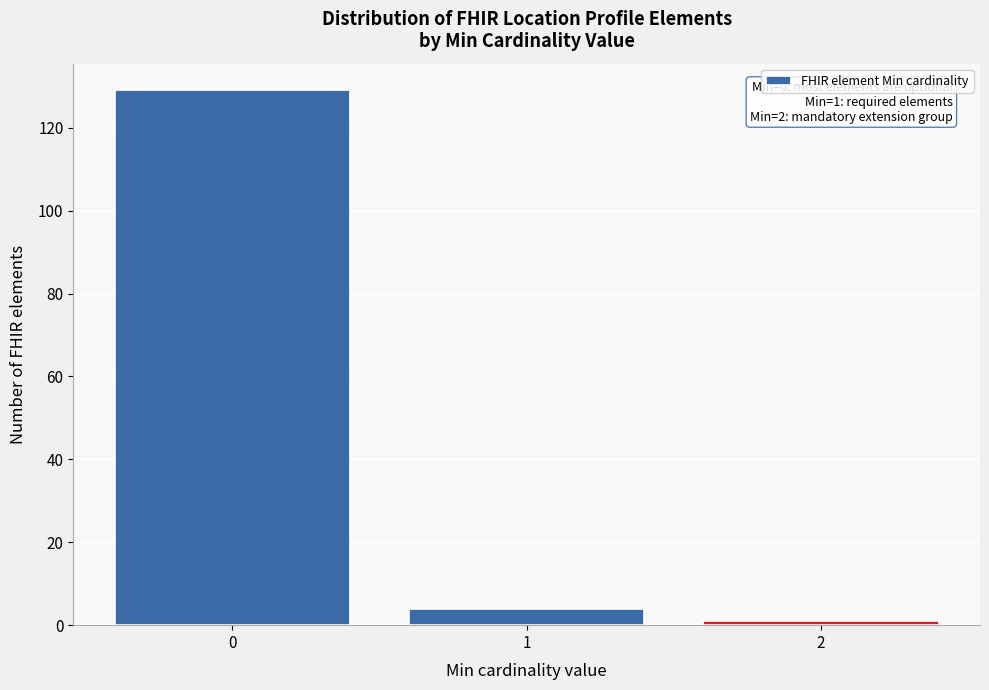

Reading right to left, list all the values displayed in this chart.

1	4	129